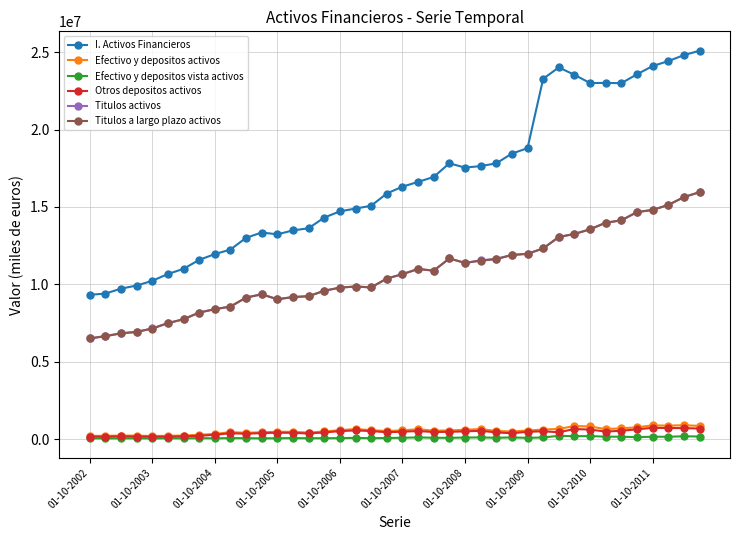

What is the lowest value of the Efectivo y depositos vista activos series?

44747